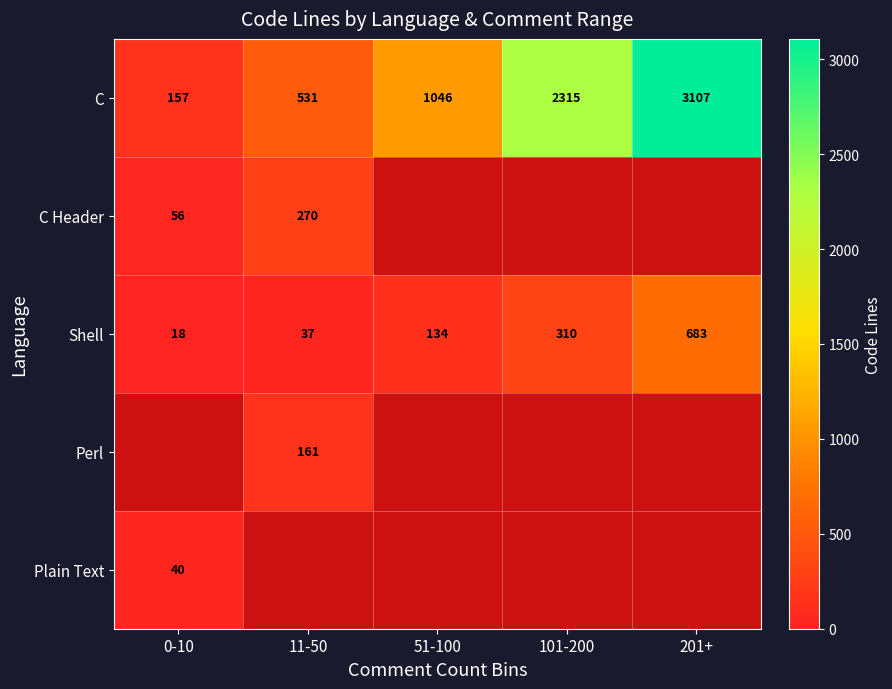

The C Header series shows 270 at 11-50. True or false?

True